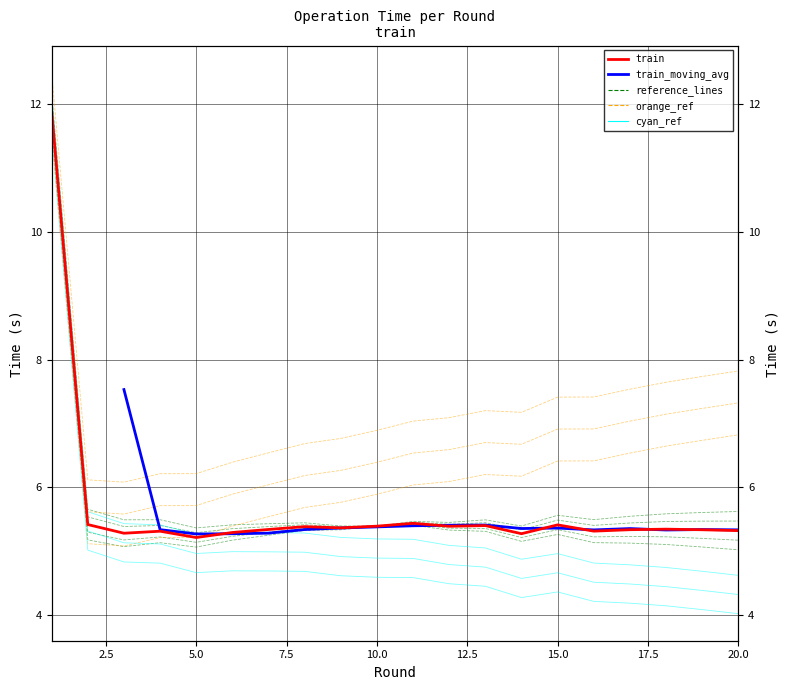

Where is train nearest to the value 8?

11